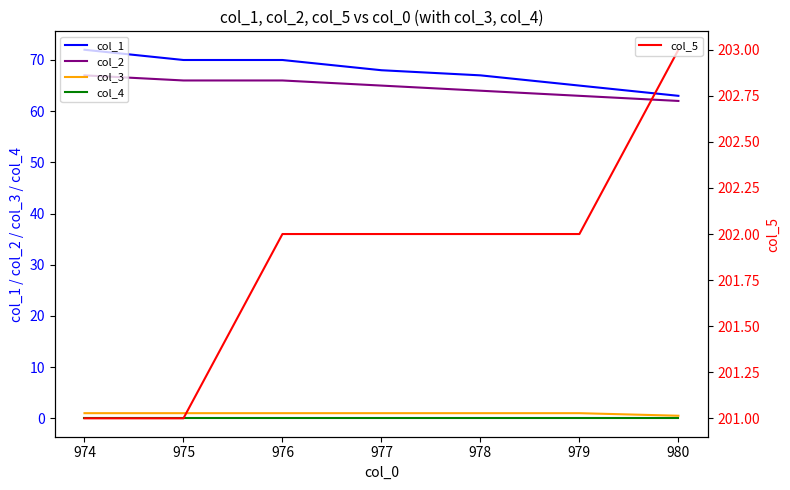

True or false: col_1 and col_3 intersect in this chart.

False